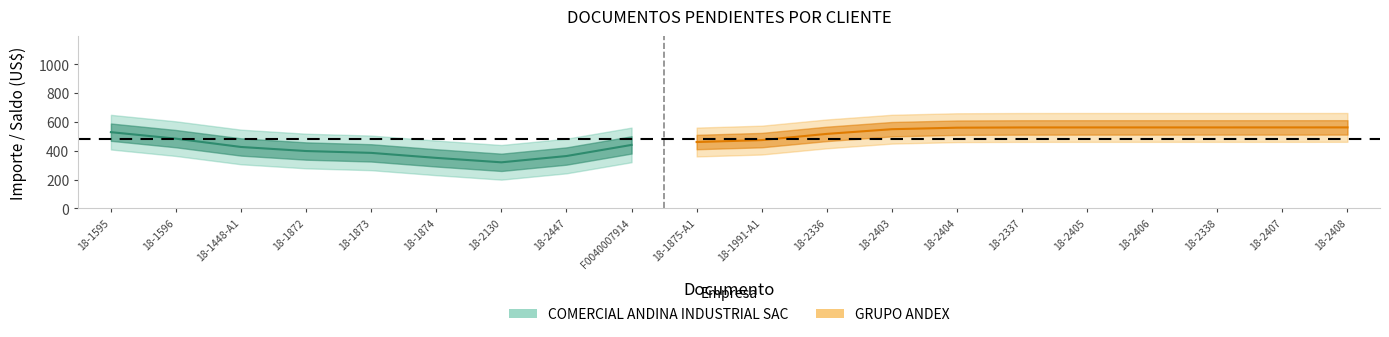

What is the sum of all IMPORTE values?

9626.0